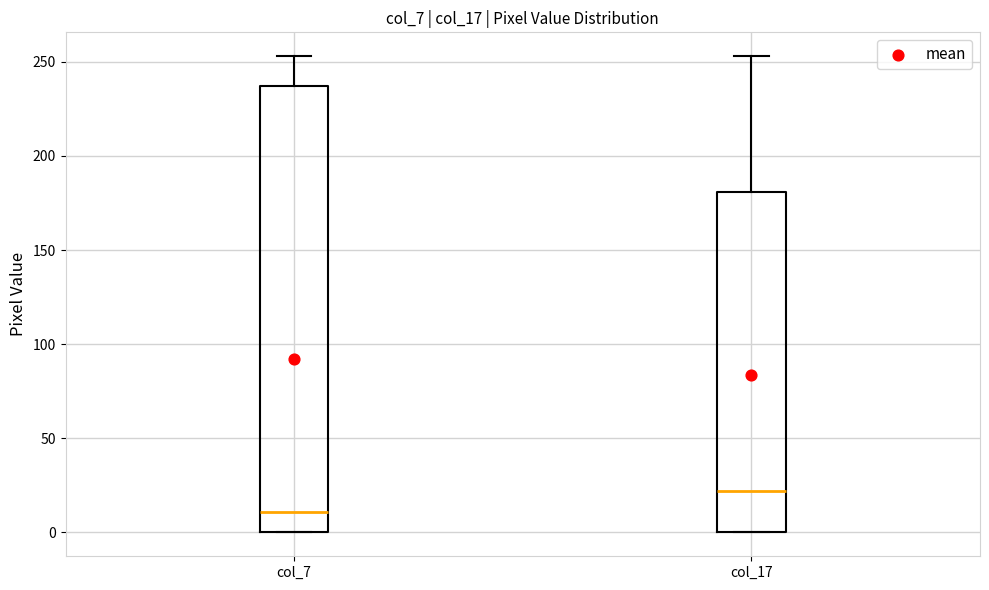

Comparing the boxes themselves (not the whiskers), which one is the tallest?

col_7